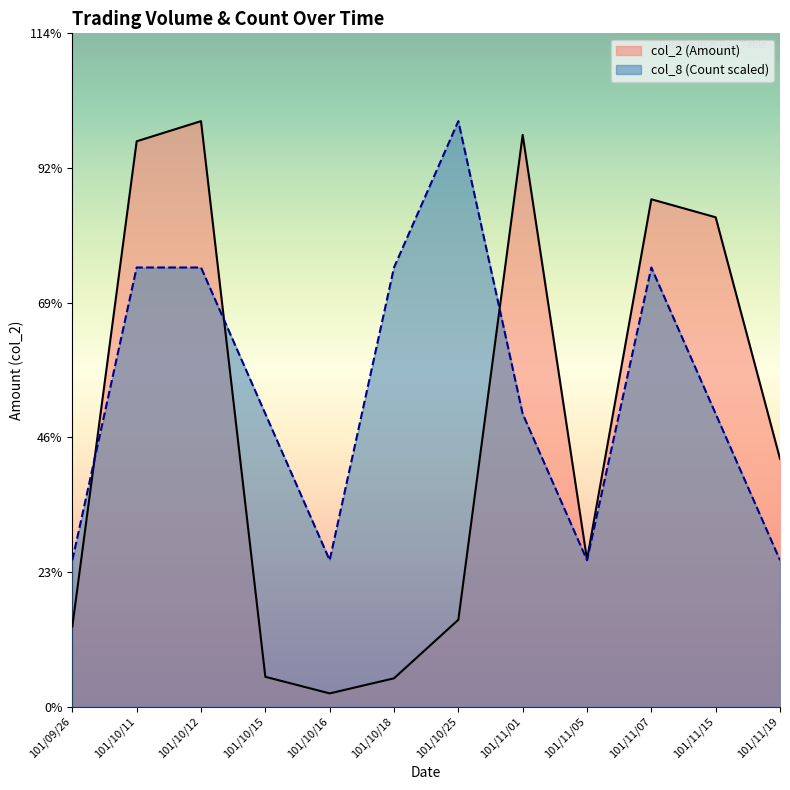

Which series ends up on top after the final intersection of col_8 (Count) and col_2 (Amount)?

col_2 (Amount)